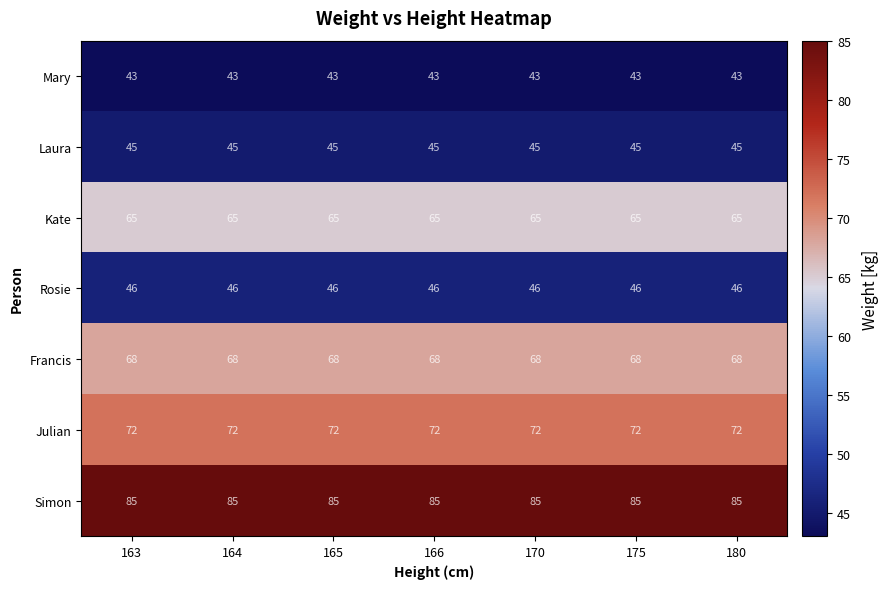

What is the difference between the highest and lowest values at 164?

42